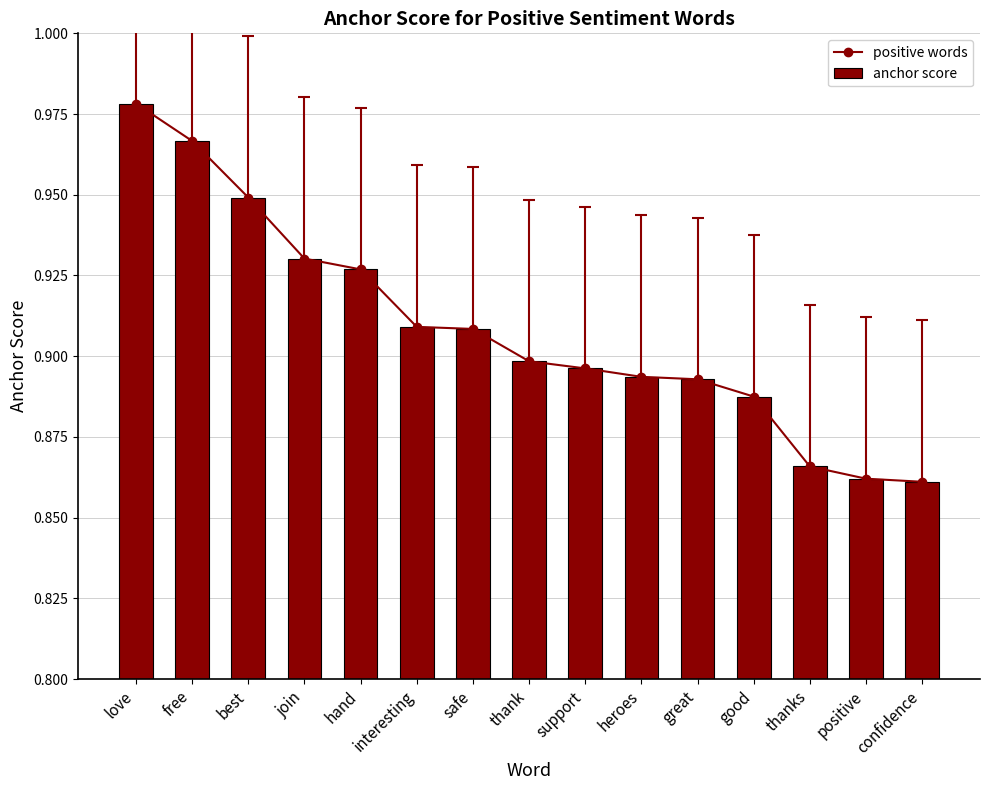

What is the value of the anchor score bar at the 8th from the left?

0.9